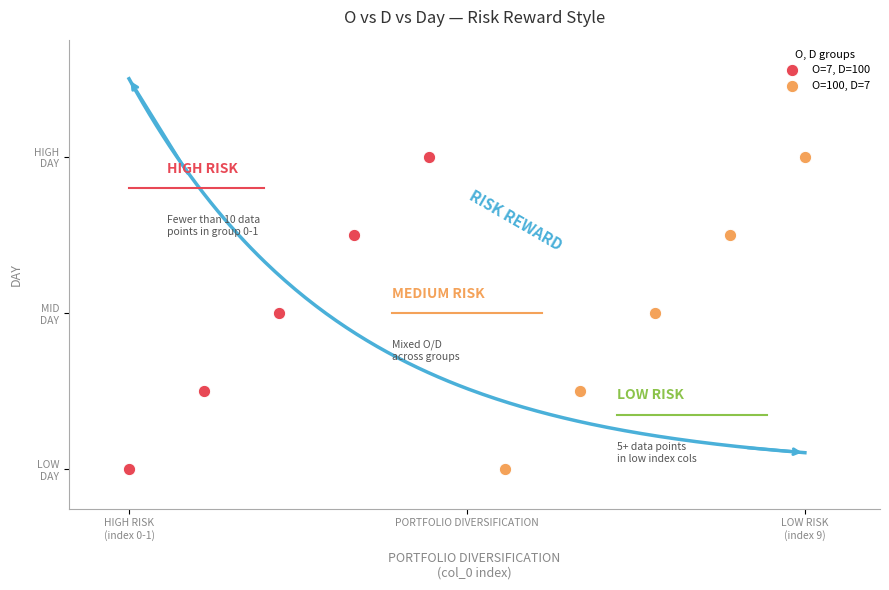

What are all the series names shown in the legend?

O=7, D=100, O=100, D=7